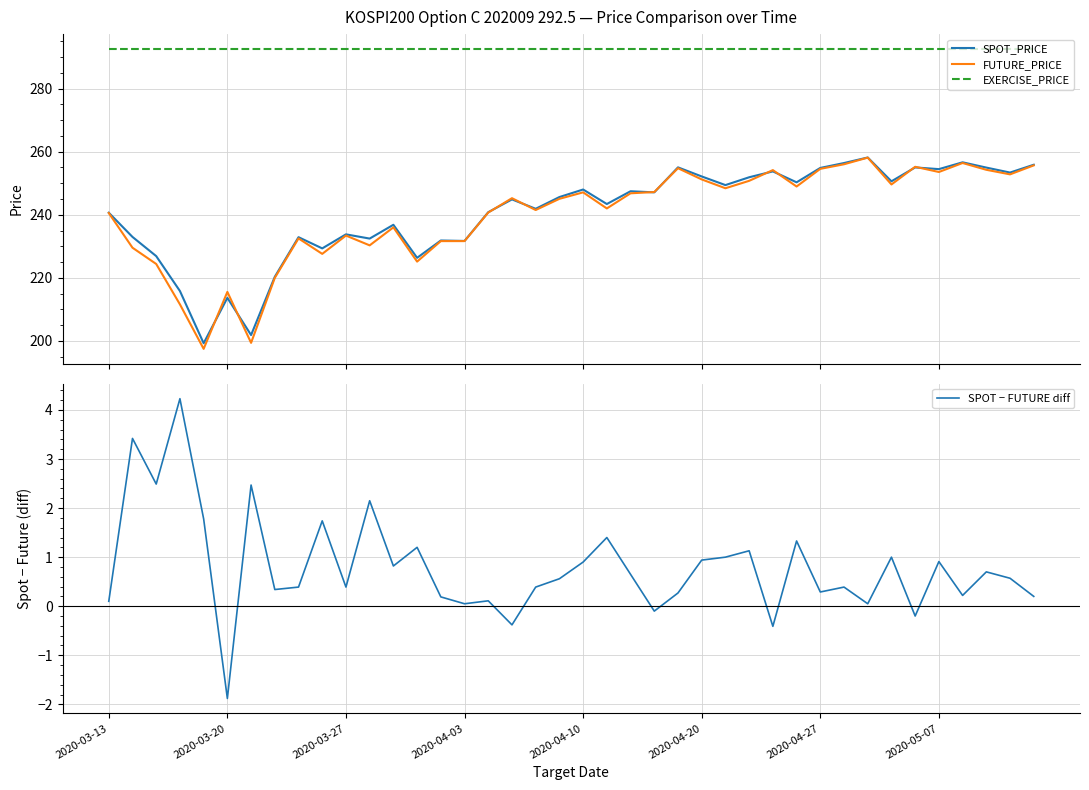

Is it true that FUTURE_PRICE equals 254.2 at 28?

True